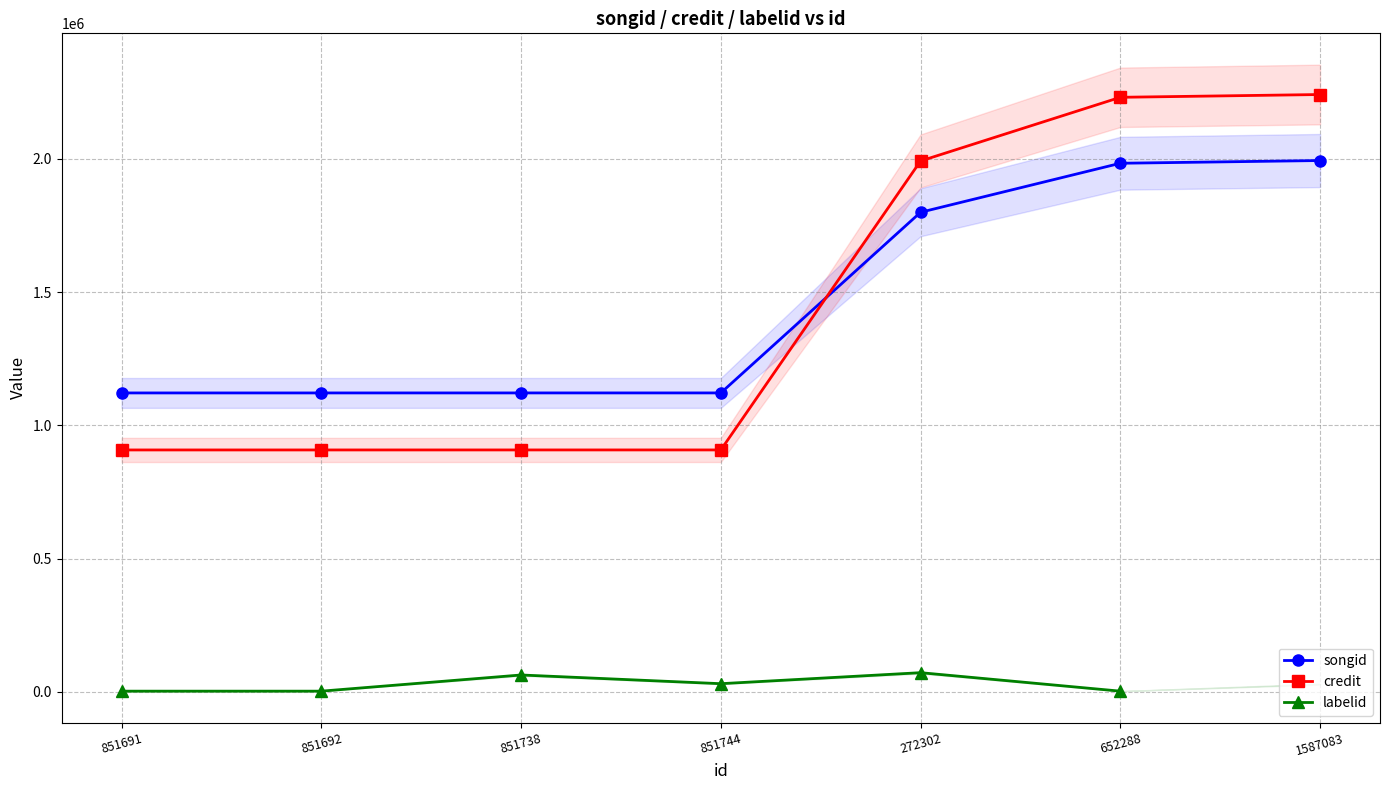

True or false: credit and labelid intersect in this chart.

False